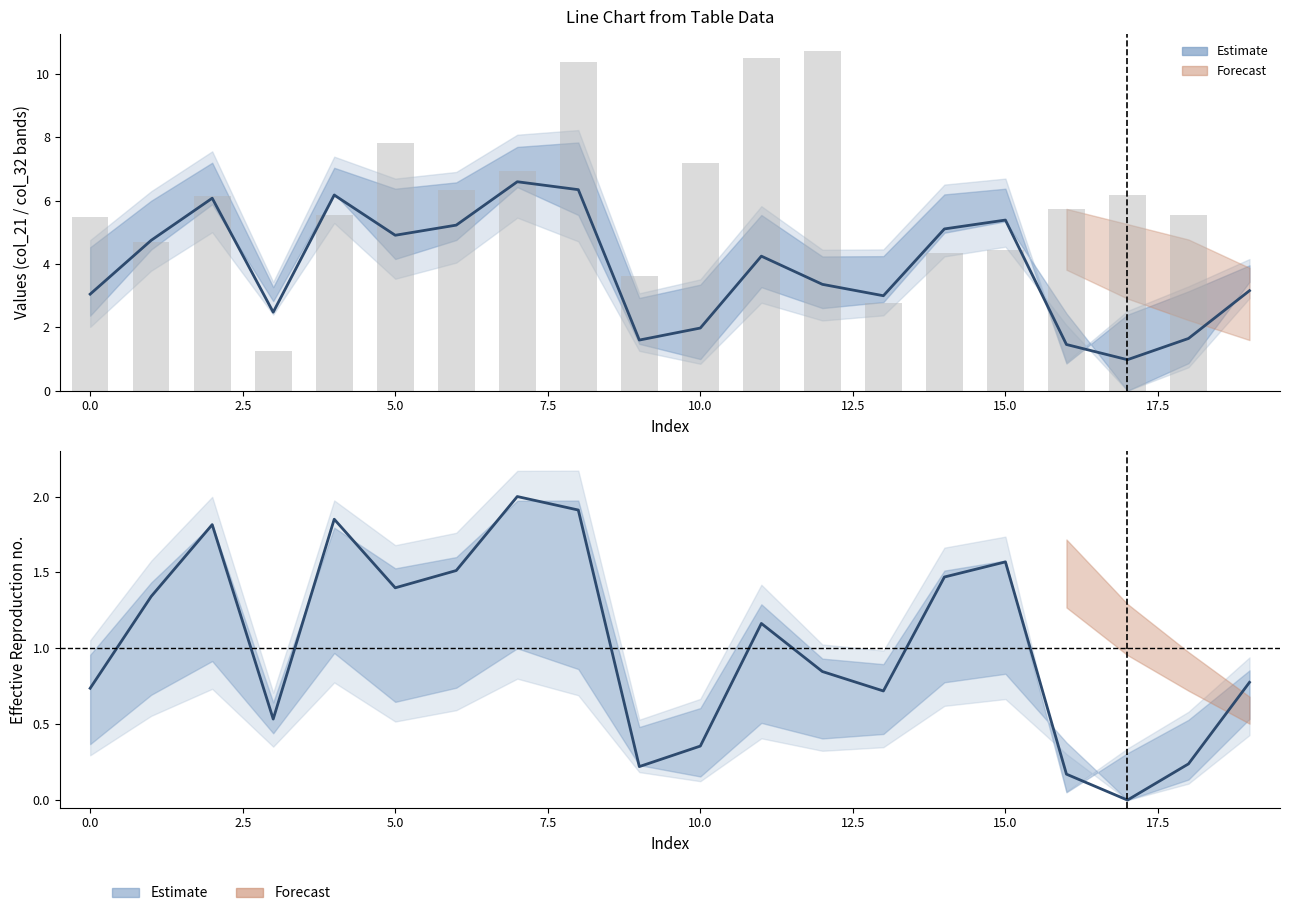

What is the label of the 9th bar from the right?

11